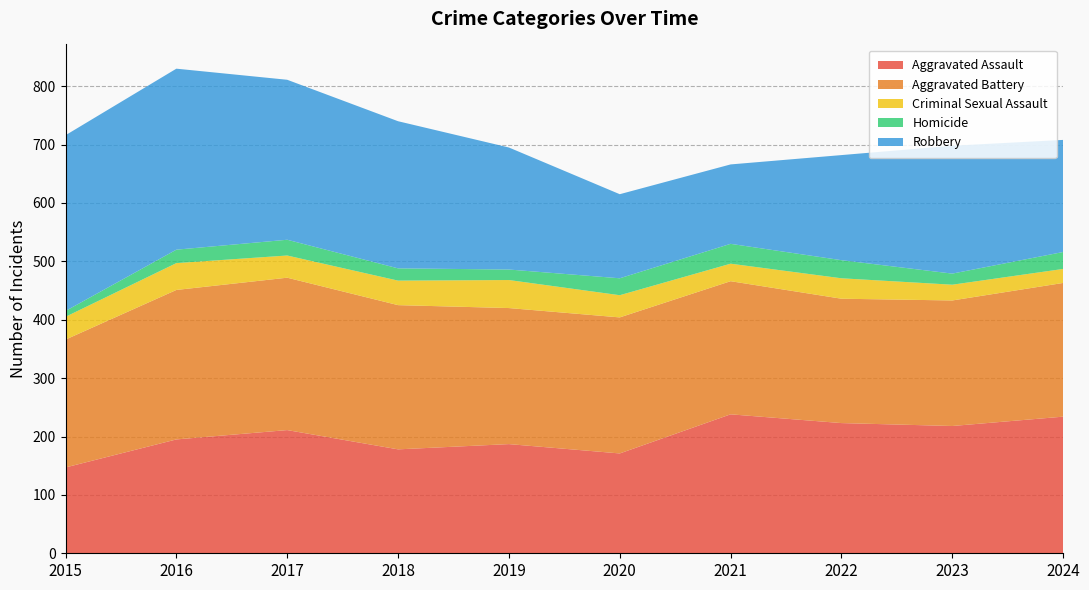

Reading right to left, extract all data points from this chart.

Aggravated Assault: 2024=234	2023=218	2022=223	2021=238	2020=171	2019=187	2018=178	2017=211	2016=195	2015=147
Aggravated Battery: 2024=229	2023=215	2022=213	2021=228	2020=233	2019=233	2018=247	2017=261	2016=256	2015=219
Criminal Sexual Assault: 2024=24	2023=27	2022=35	2021=30	2020=38	2019=48	2018=42	2017=38	2016=46	2015=39
Homicide: 2024=29	2023=19	2022=31	2021=34	2020=29	2019=18	2018=21	2017=27	2016=23	2015=10
Robbery: 2024=192	2023=219	2022=180	2021=136	2020=144	2019=209	2018=252	2017=274	2016=310	2015=301